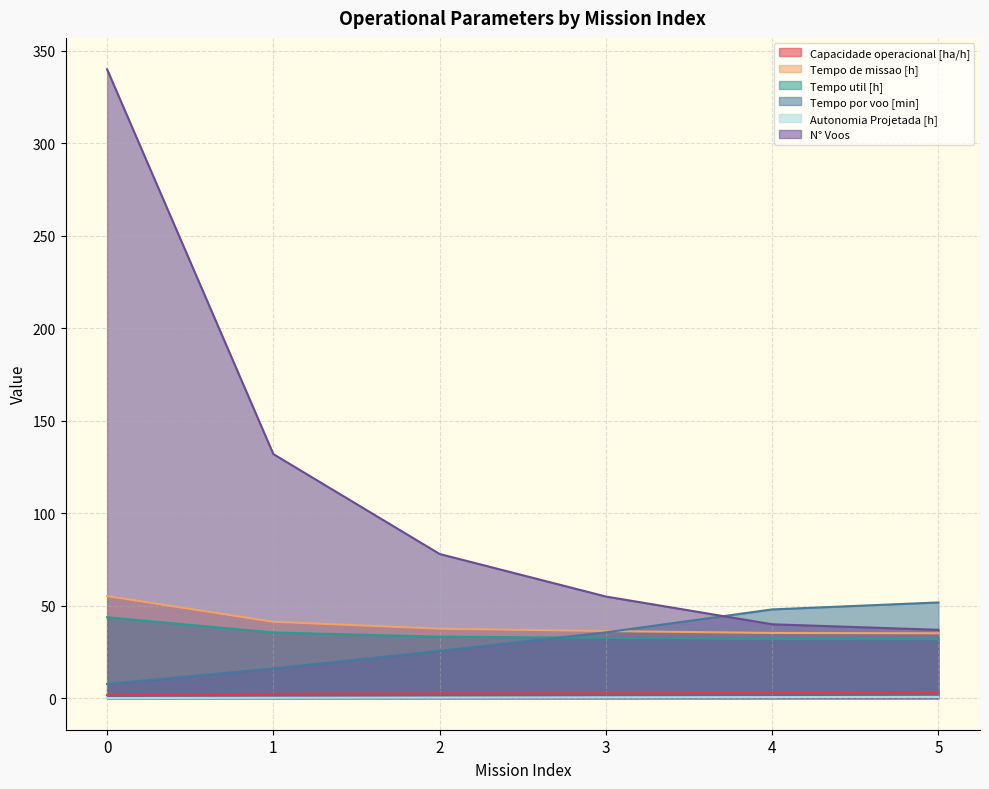

How many categories are shown in the chart?

6